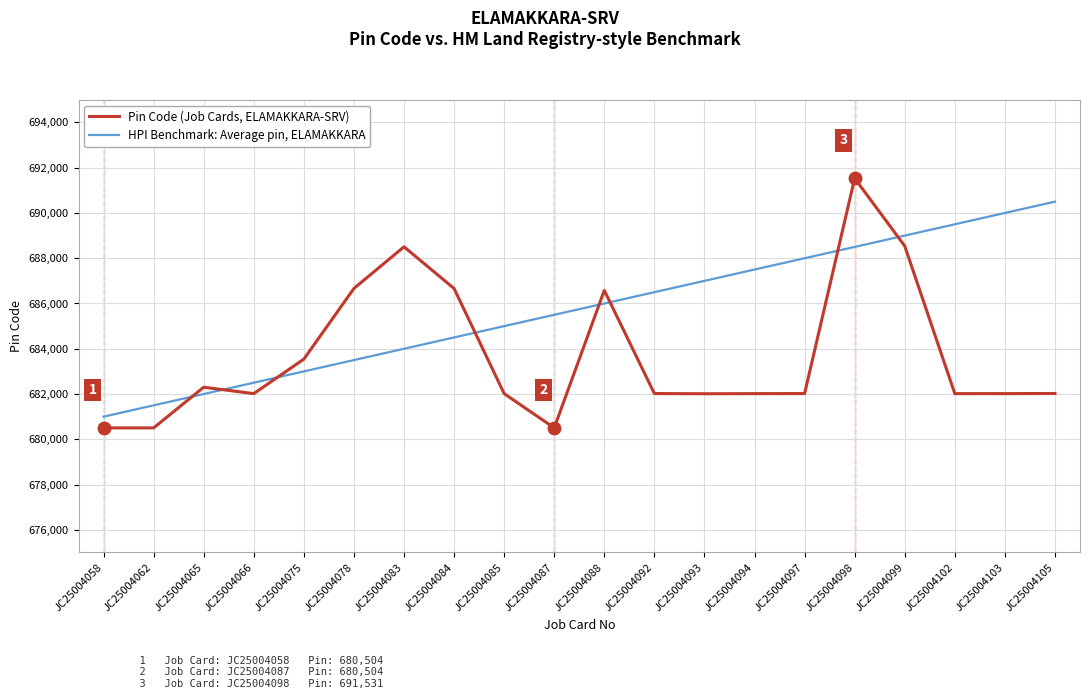

Which series has the widest spread of values?

Pin Code (Job Cards, ELAMAKKARA-SRV)